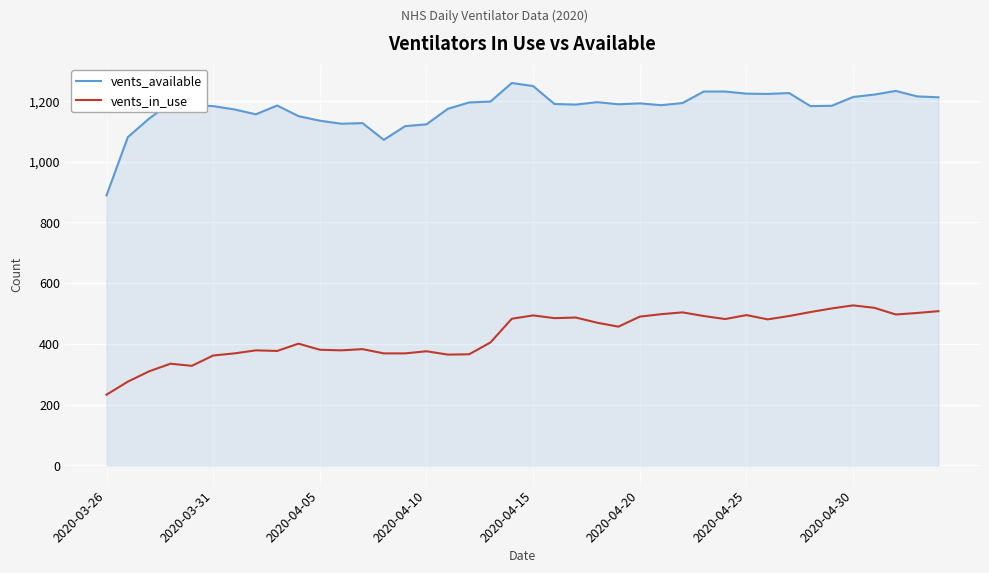

Which series has the widest spread of values?

vents_available